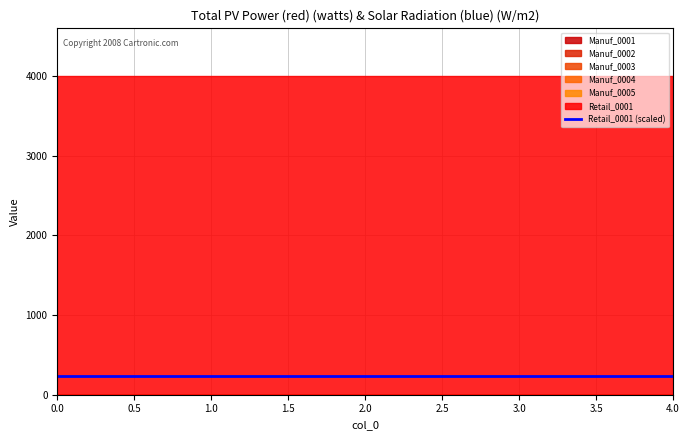

Reading left to right, transcribe all the data shown in this chart.

Manuf_0001: 0=0	1=0	2=0	3=0	4=0
Manuf_0002: 0=0	1=0	2=0	3=0	4=0
Manuf_0003: 0=0	1=0	2=0	3=0	4=0
Manuf_0004: 0=0	1=0	2=0	3=0	4=0
Manuf_0005: 0=0	1=0	2=0	3=0	4=0
Retail_0001: 0=4000	1=4000	2=4000	3=4000	4=4000